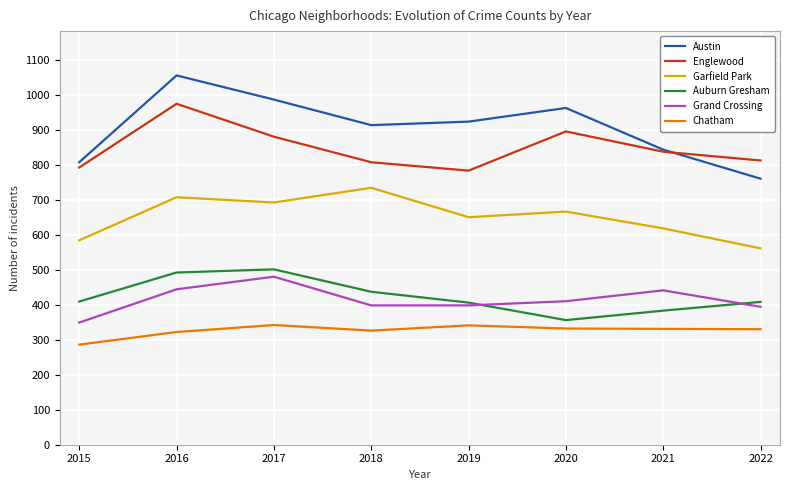

What is the difference between the maximum and minimum values in the Chatham series?

56